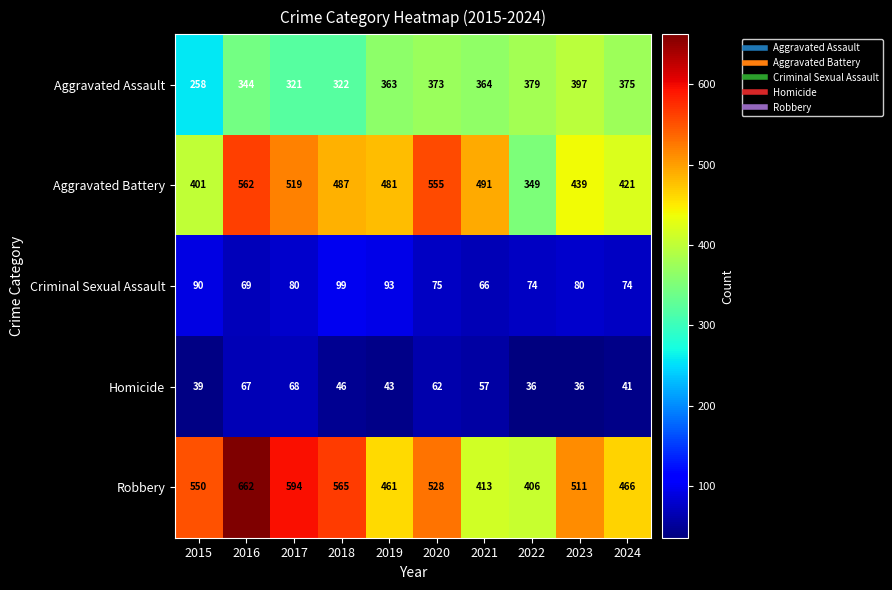

How many categories are shown in the chart?

10